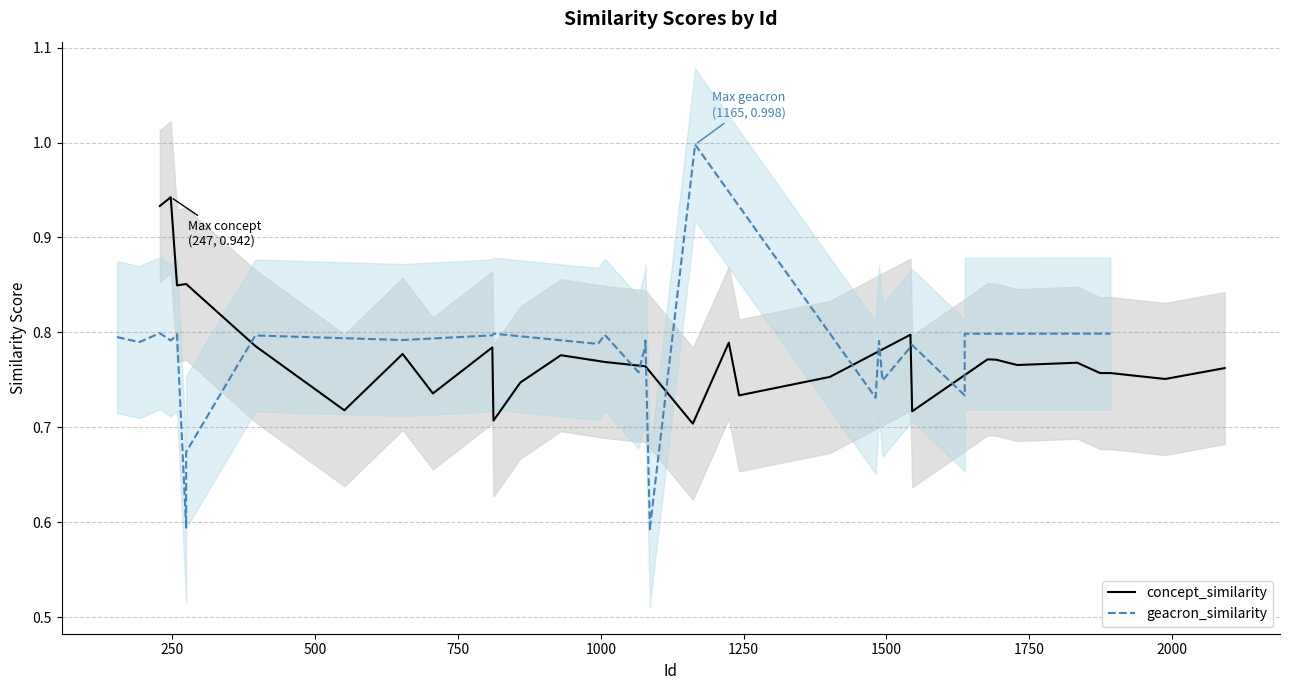

How many lines are shown in the chart?

2